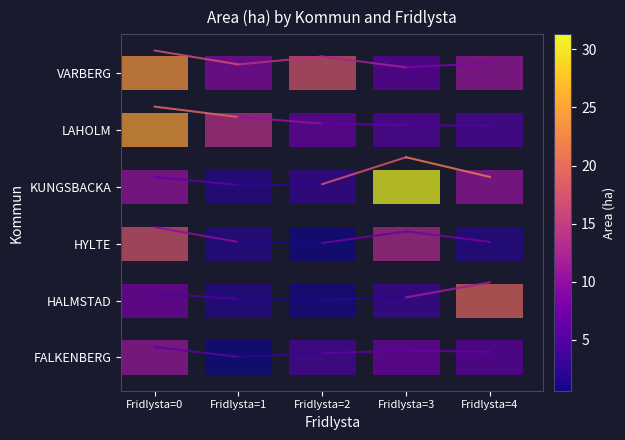

Which category has the lowest value across all series?

Fridlysta=1